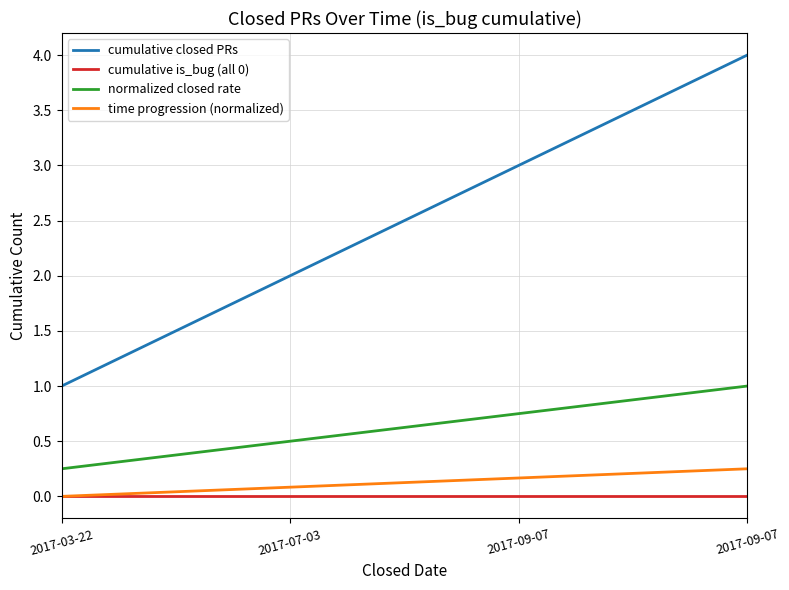

Reading left to right, what are all the values shown in this chart?

cumulative closed PRs: 2017-03-22=1.0	2017-07-03=2.0	2017-09-07=3.0	2017-09-07=4.0
cumulative is_bug (all 0): 2017-03-22=0.0	2017-07-03=0.0	2017-09-07=0.0	2017-09-07=0.0
normalized closed rate: 2017-03-22=0.2	2017-07-03=0.5	2017-09-07=0.8	2017-09-07=1.0
time progression (normalized): 2017-03-22=0.0	2017-07-03=0.1	2017-09-07=0.2	2017-09-07=0.2